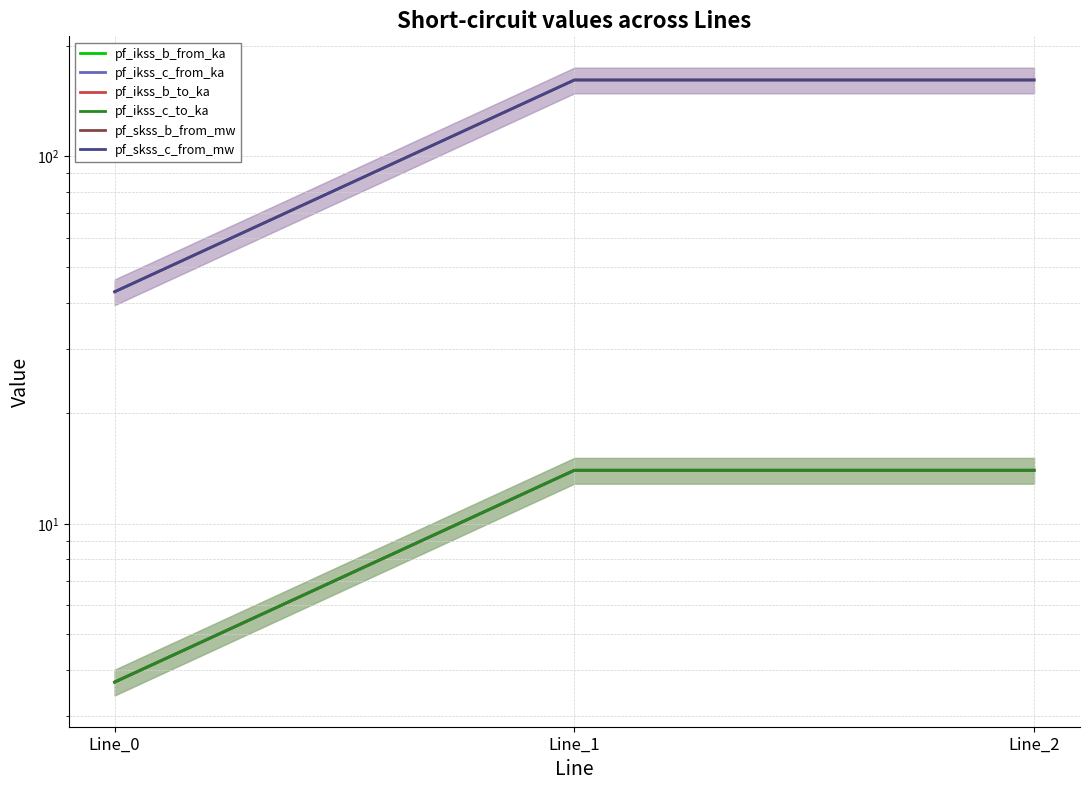

At Line_0, list the series in order from largest to smallest.

pf_skss_c_from_mw, pf_skss_b_from_mw, pf_ikss_c_from_ka, pf_ikss_c_to_ka, pf_ikss_b_from_ka, pf_ikss_b_to_ka